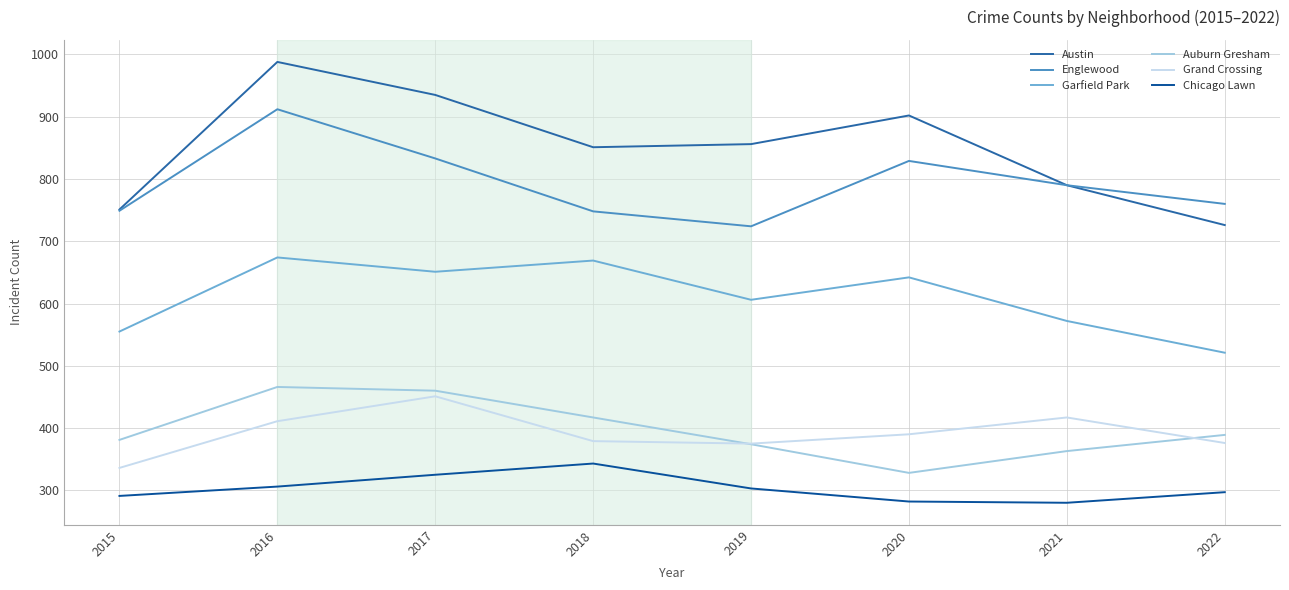

At which category is the sum across all series the highest?

2016